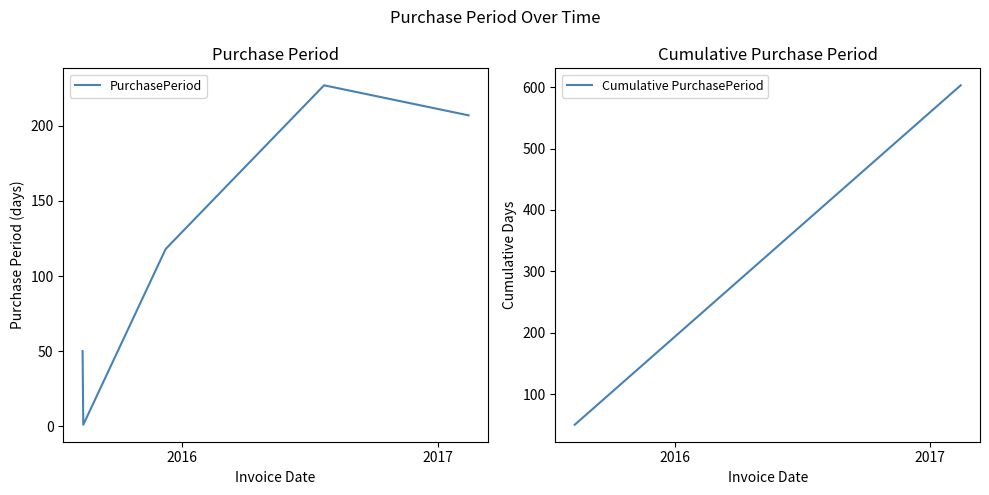

What is the maximum value for PurchasePeriod?

227